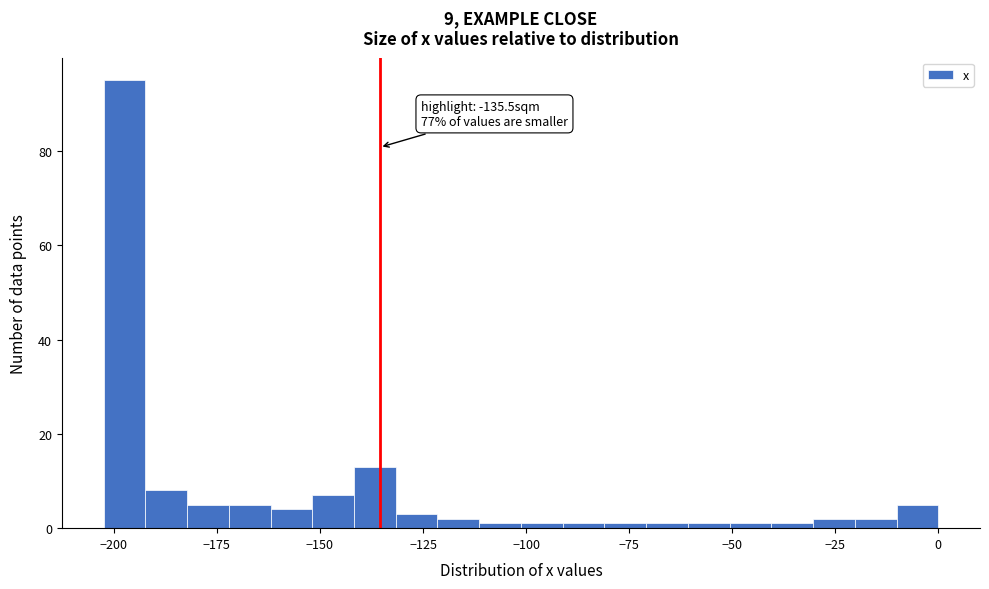

Around what value on the x-axis is the tallest bar? Give the approximate position of its centre, as read against the axis.

-195